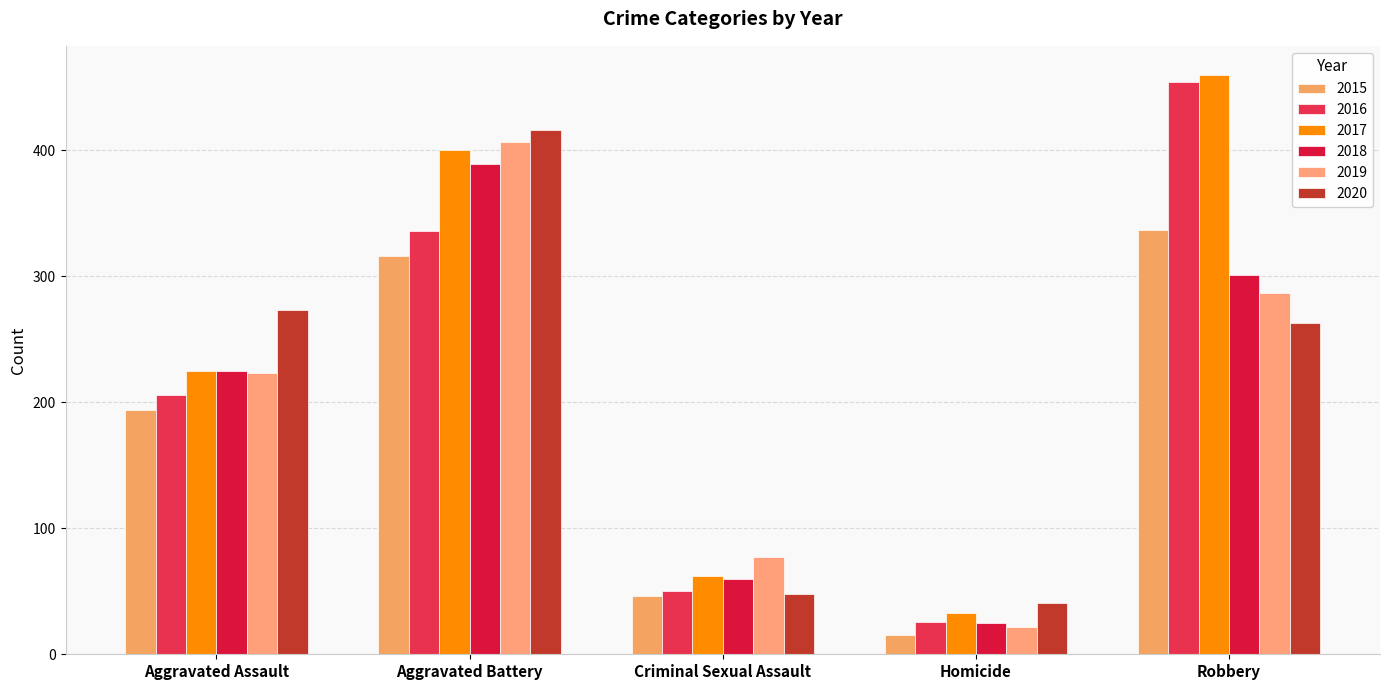

At which label is 2020 closest to 228?

Robbery